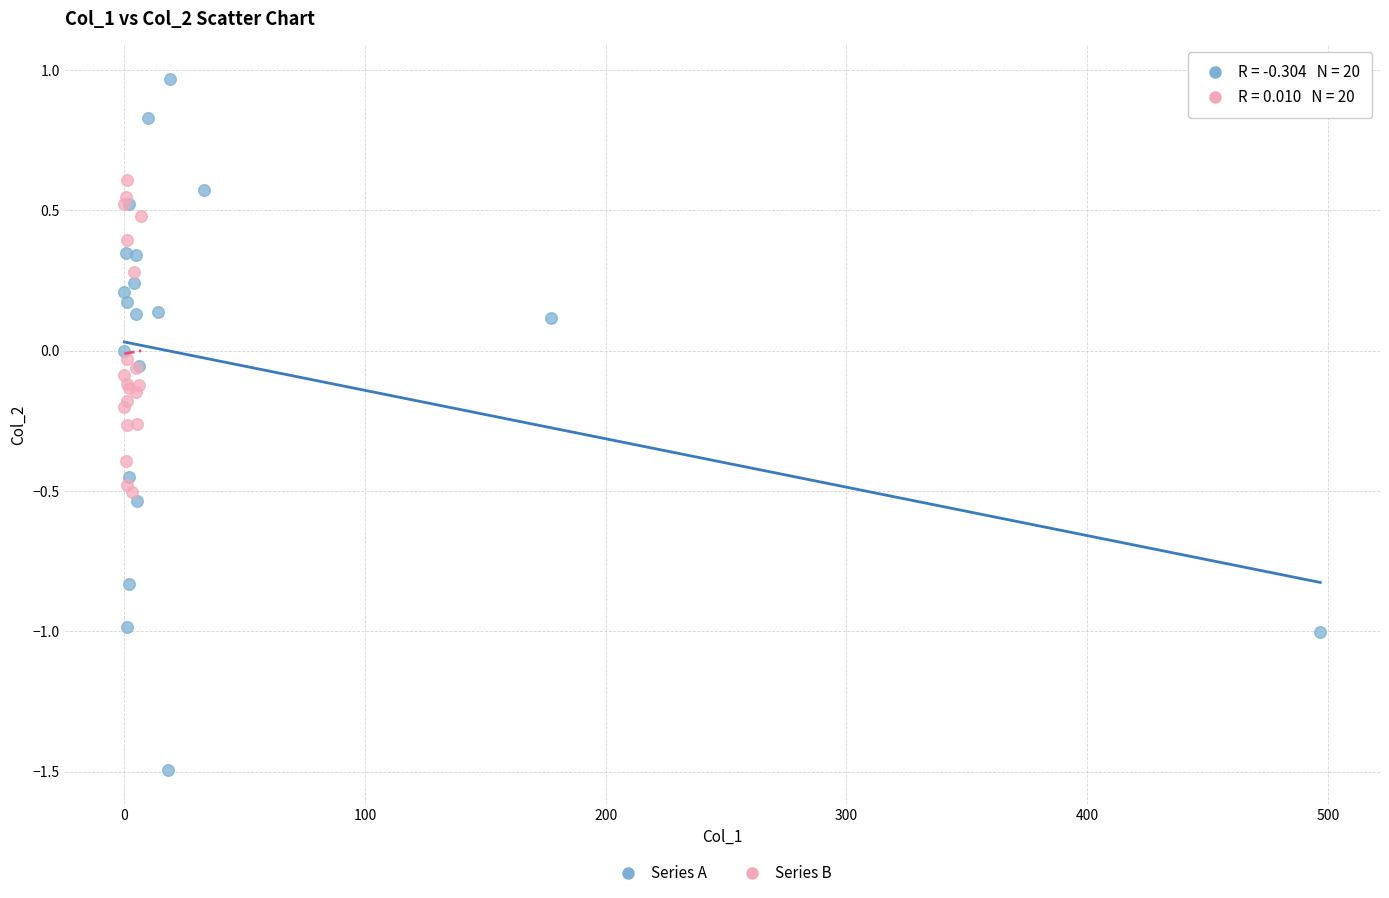

Which series has the widest spread of Y values?

Series A